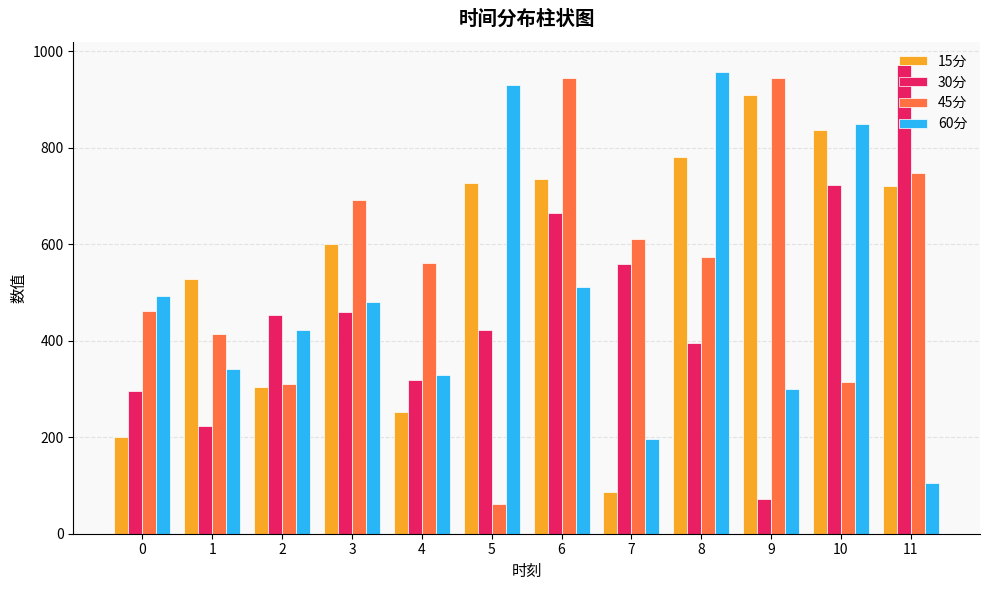

Is the value of 45分 at 0 greater than the value of 15分 at 2?

Yes